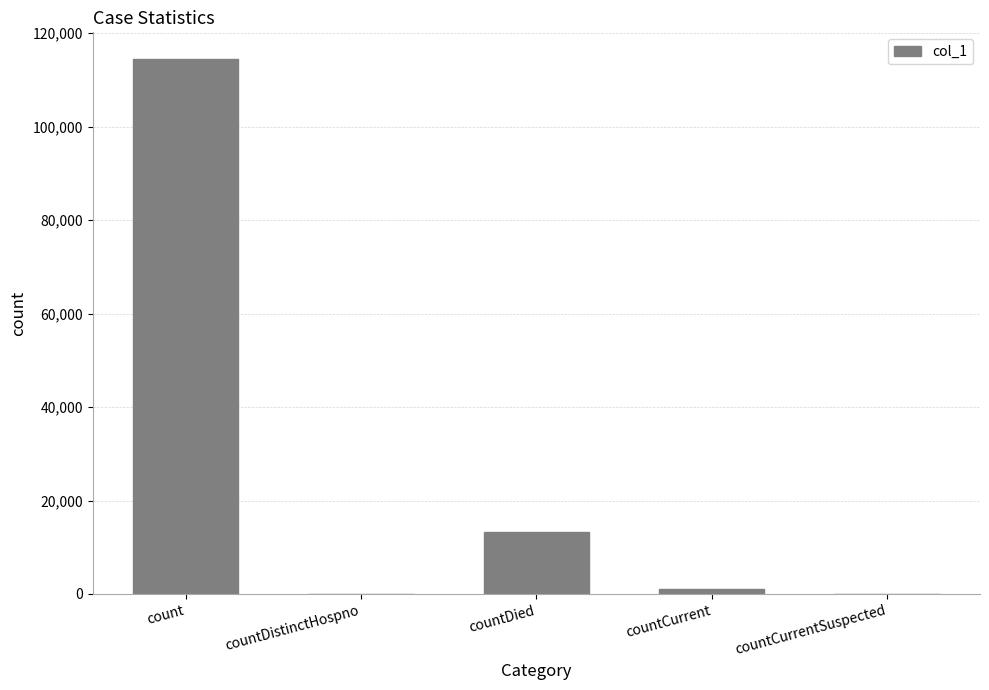

Which label corresponds to the largest value in the chart?

count